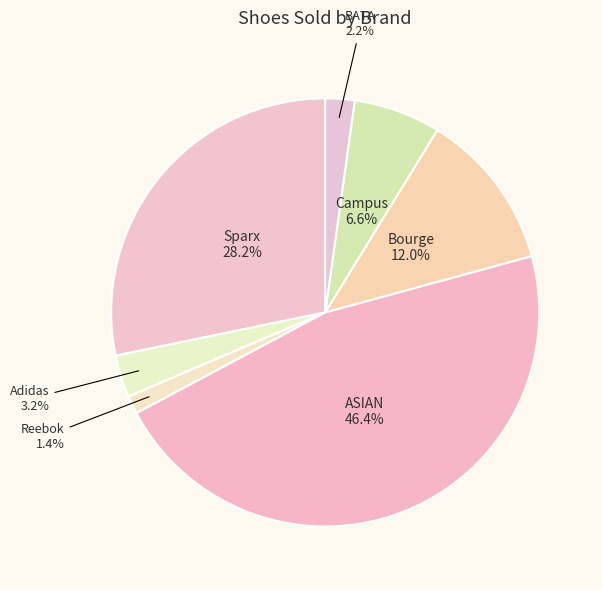

How many segments does this pie chart have?

7